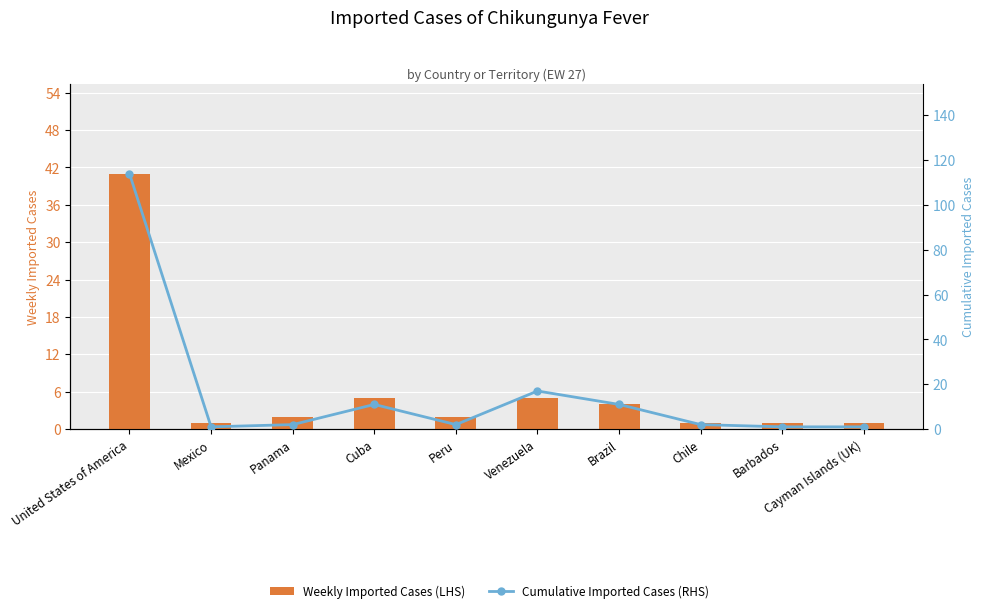

How many data points in Cumulative Imported Cases (RHS) are less than 2?

3